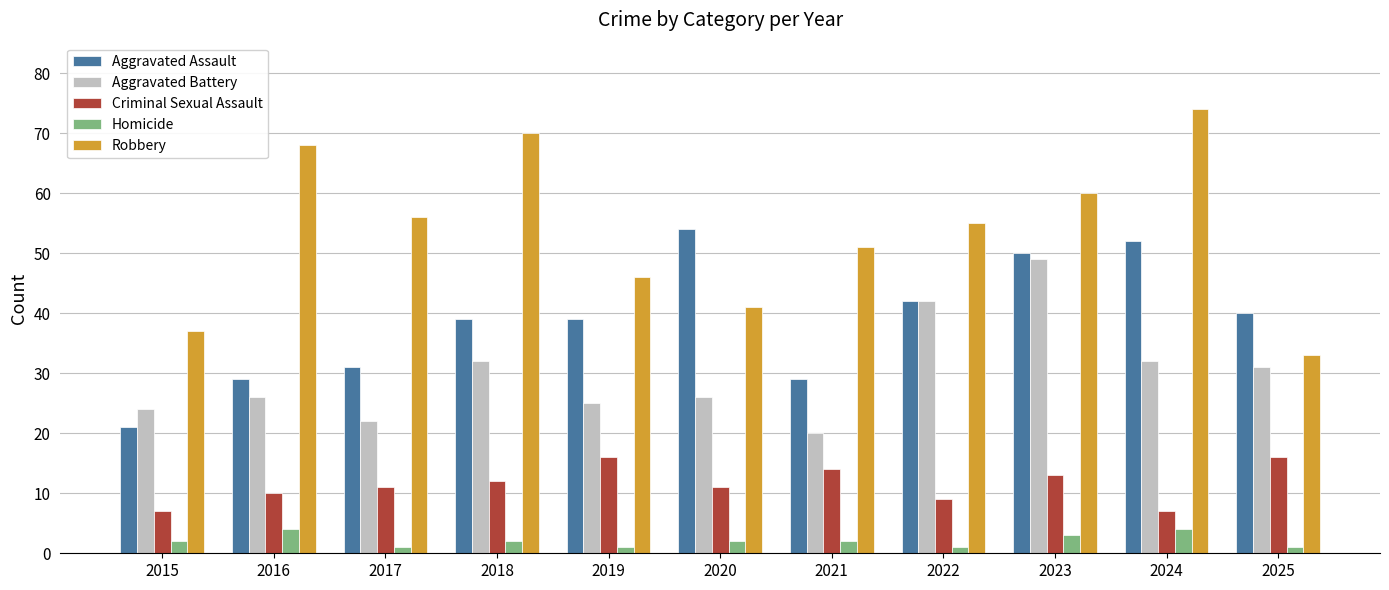

What are all the series names shown in the legend?

Aggravated Assault, Aggravated Battery, Criminal Sexual Assault, Homicide, Robbery